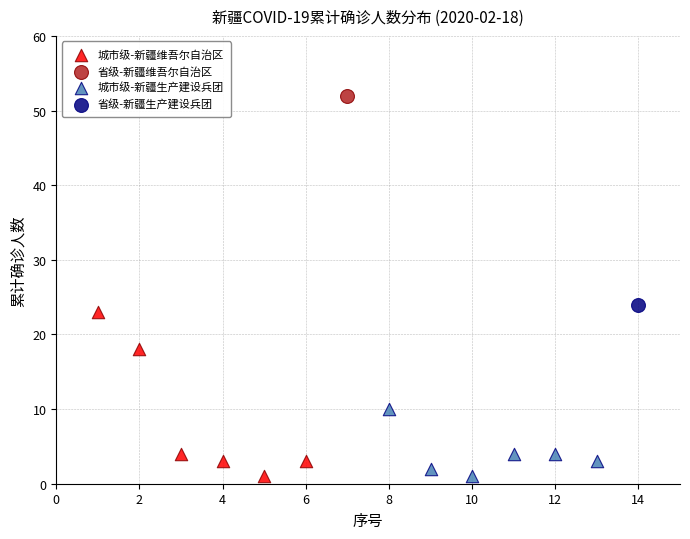

What are all the series names shown in the legend?

城市级-新疆维吾尔自治区, 省级-新疆维吾尔自治区, 城市级-新疆生产建设兵团, 省级-新疆生产建设兵团